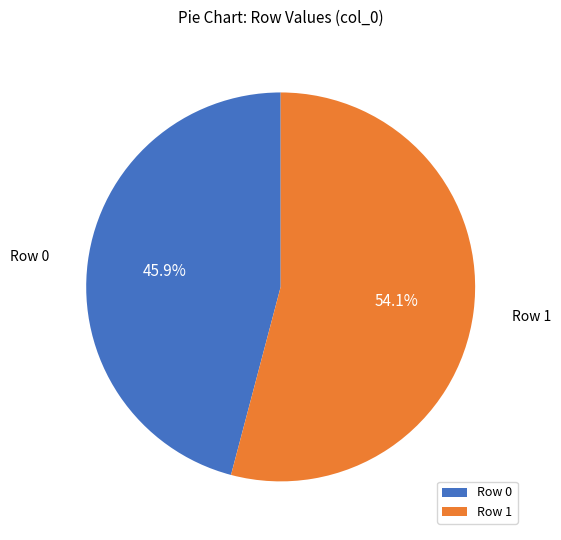

Which slice is the smallest?

Row 0